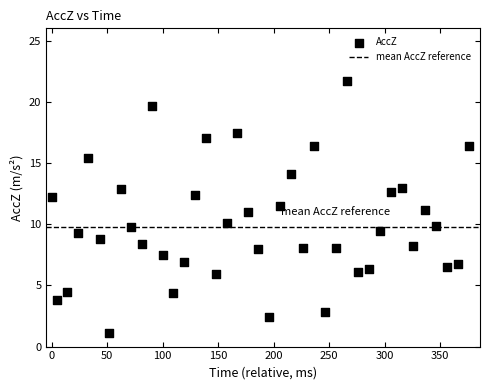

What is the range of X values (max minus min)?

376.0